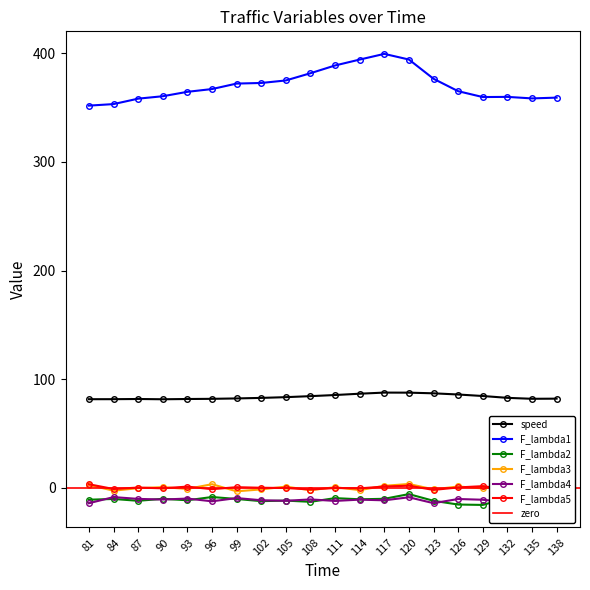

Which category has the highest value in the F_lambda3 series?

120